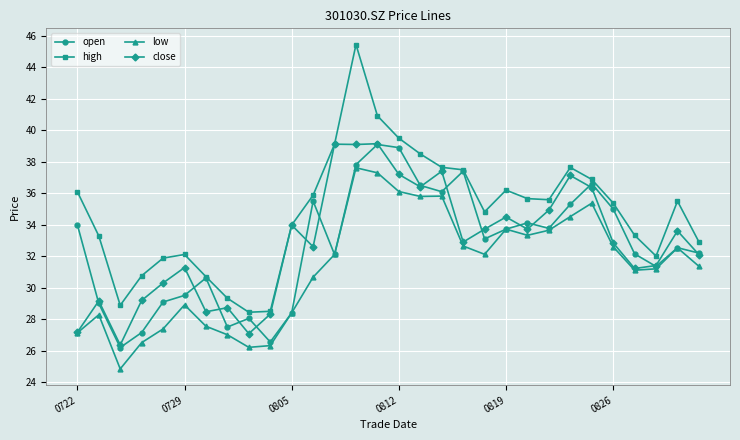

What is the maximum value shown in the chart?

45.5